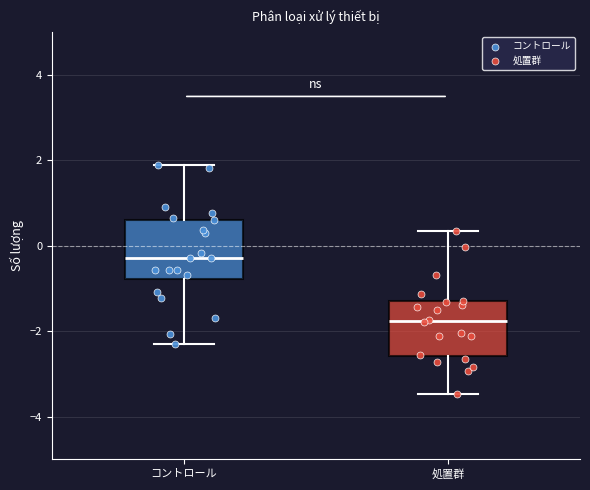

Reading left to right, read every box against the y-axis: the position of its median line, the range the box covers, and the ends of its whiskers. The values are not printed on the chart, so give them approximately, as read against the axis.

コントロール: median -0.2, box -0.8 to 0.6, whiskers -2.2 to 1.8
処置群: median -1.8, box -2.6 to -1.4, whiskers -3.4 to 0.4